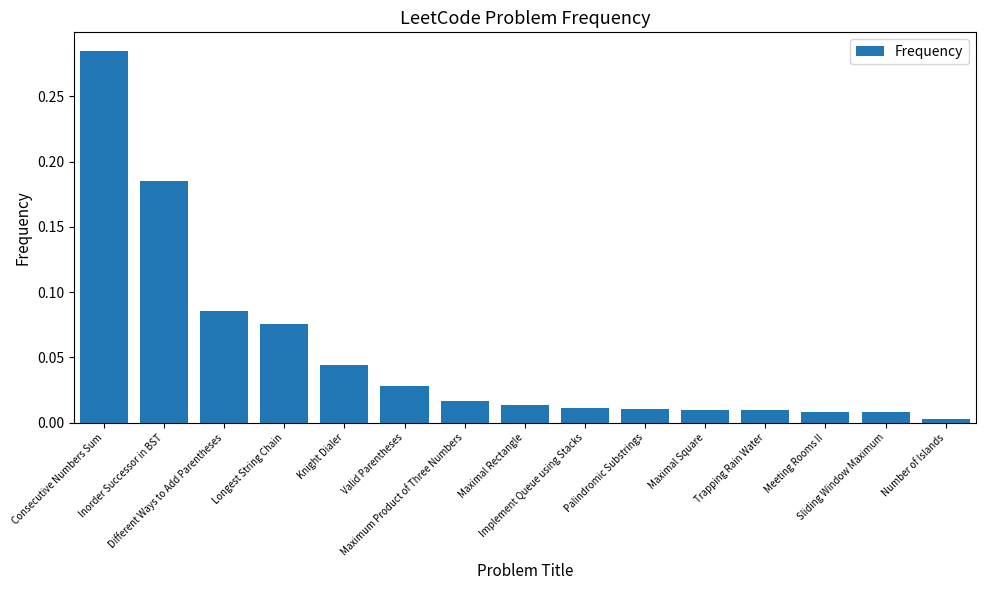

How many series are shown in this chart?

1